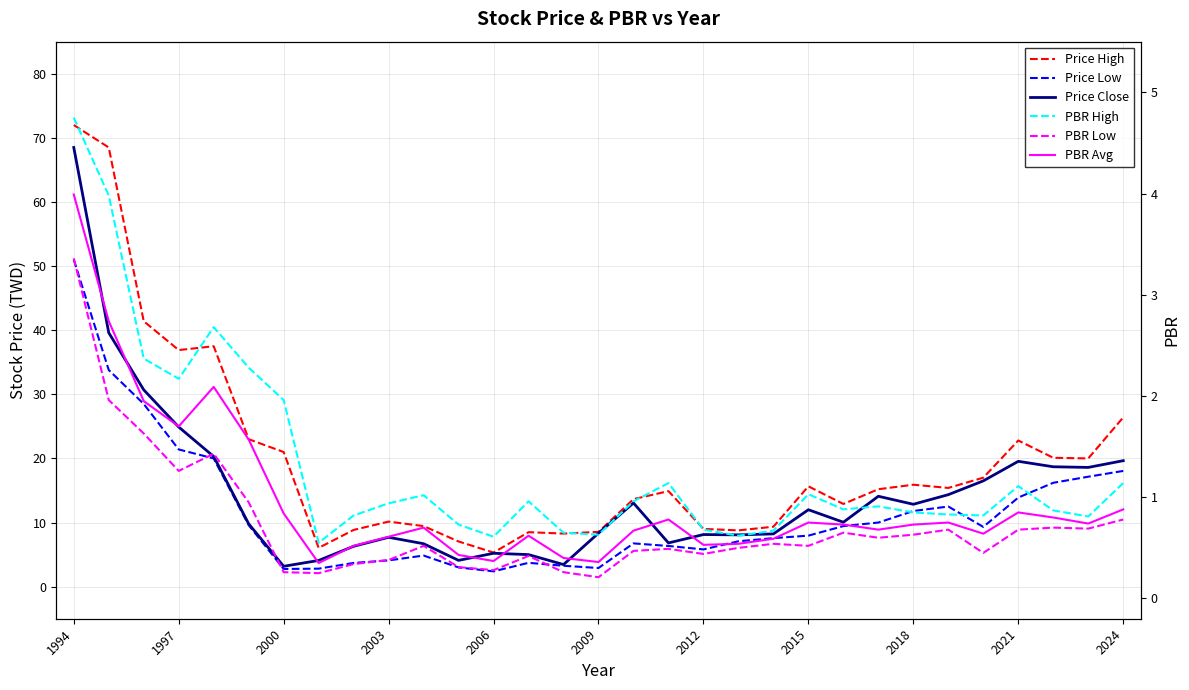

What is the average value of the Price Close series?

14.5